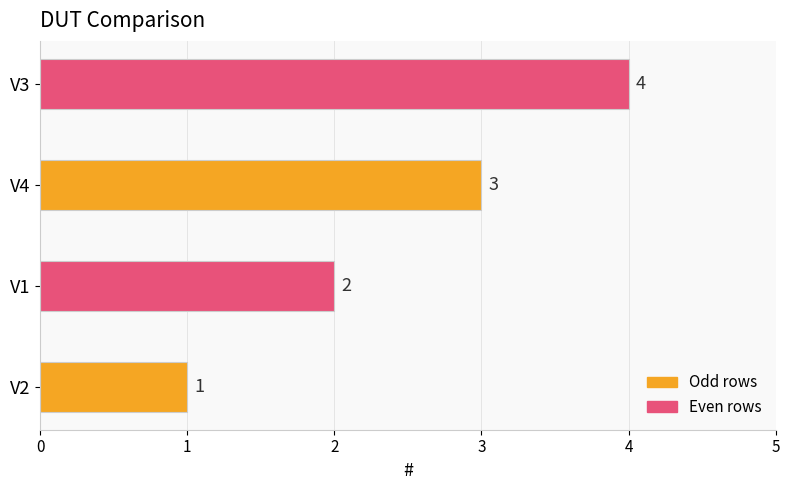

The value at V1 is 3. True or false?

False